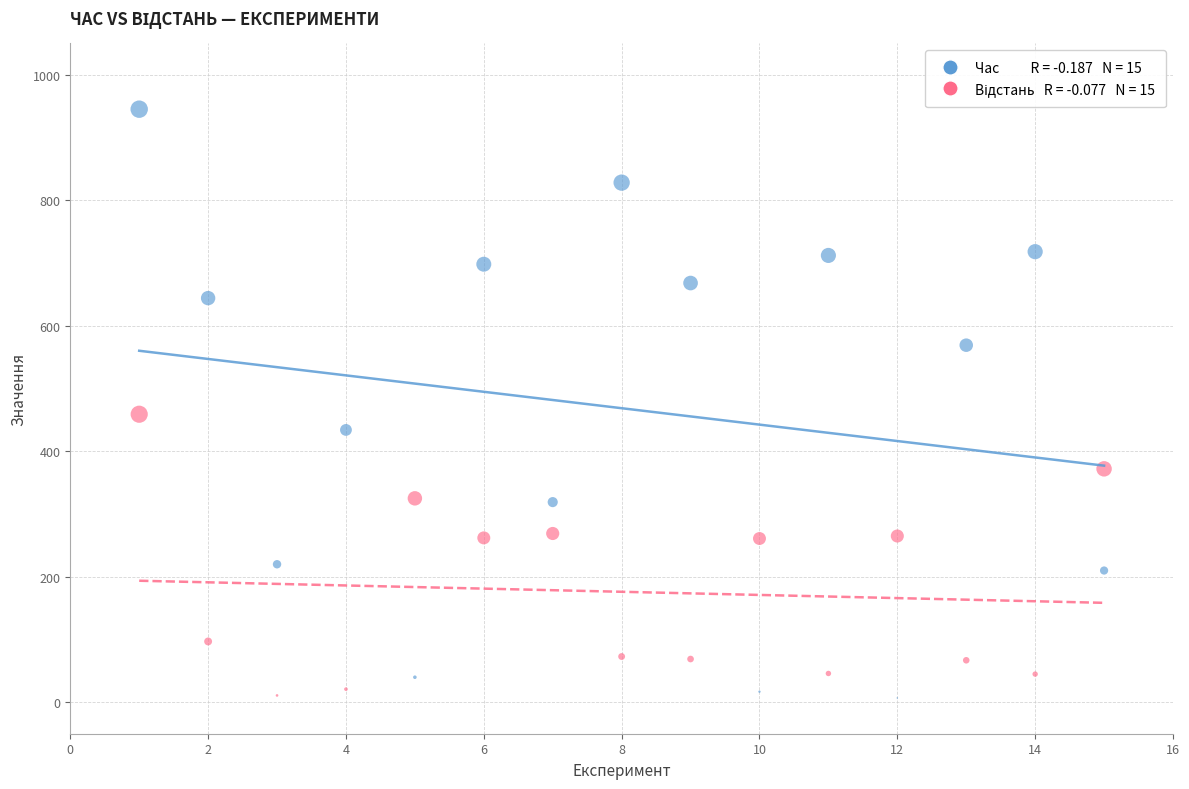

Across all series, what Y value is closest to 476?

459